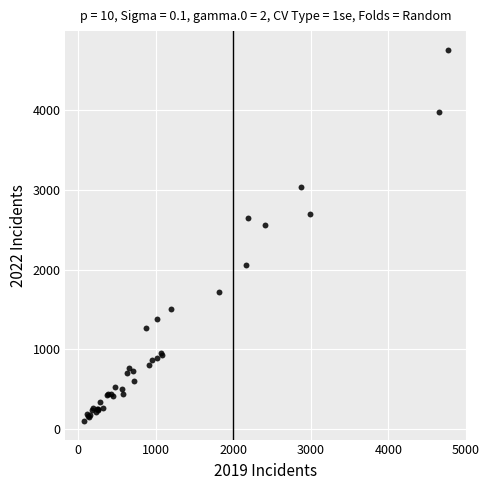

What Y value in the scatter plot is closest to 2430?

2566